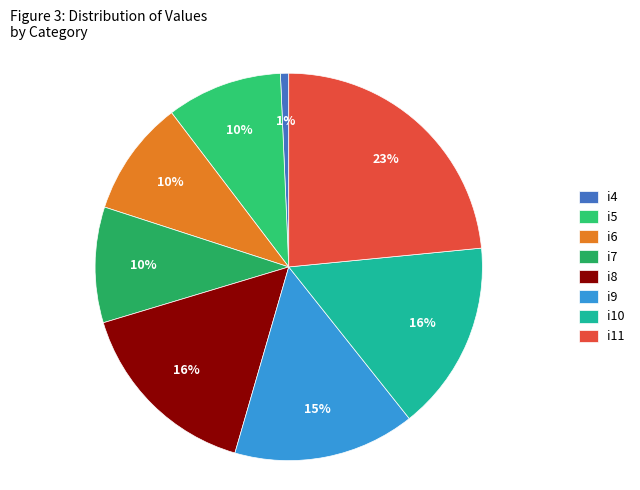

How many segments does this pie chart have?

8